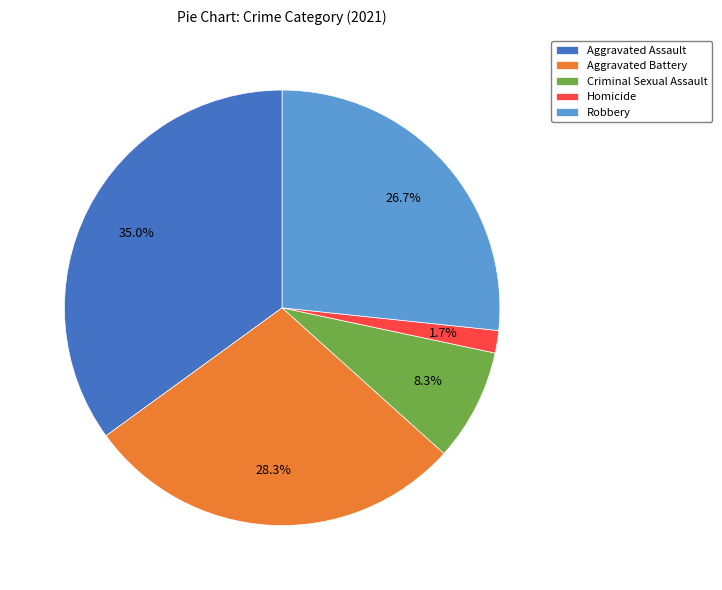

What is the total percentage of Homicide and Aggravated Battery?

30.0%